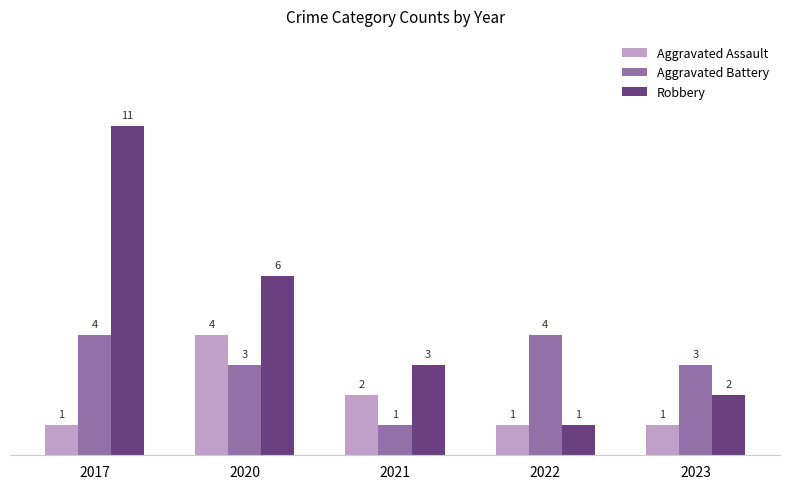

What is the smallest value displayed?

1